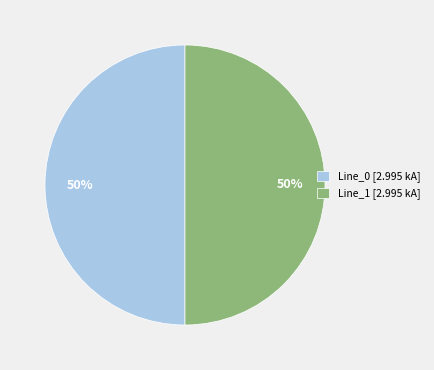

To the nearest percent, what portion does Line_1 [2.995 kA] represent?

50%